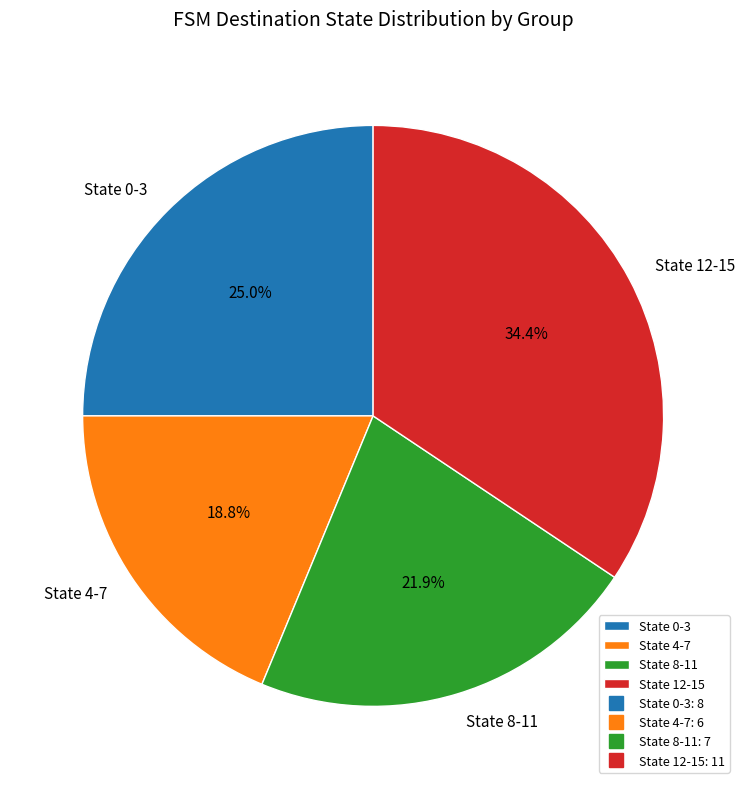

Which category has the smallest portion of the pie?

State 4-7